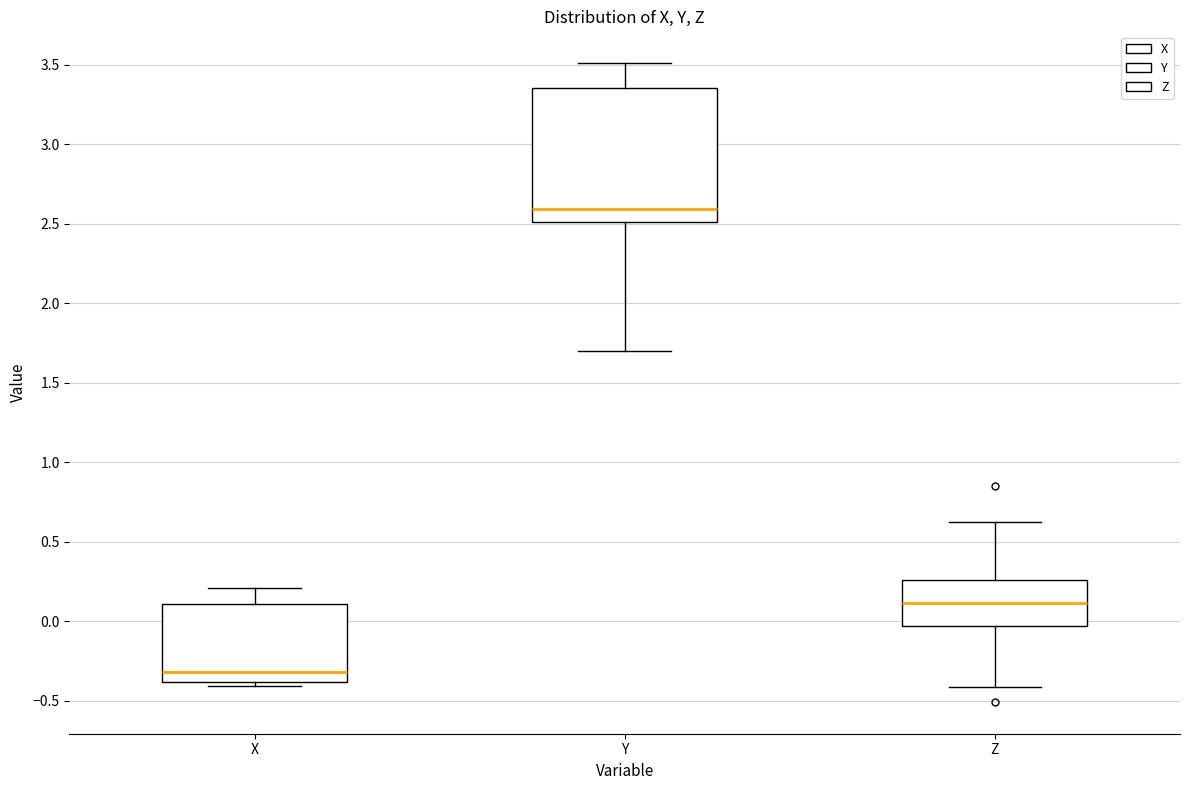

Comparing the boxes themselves (not the whiskers), which one is the tallest?

Y